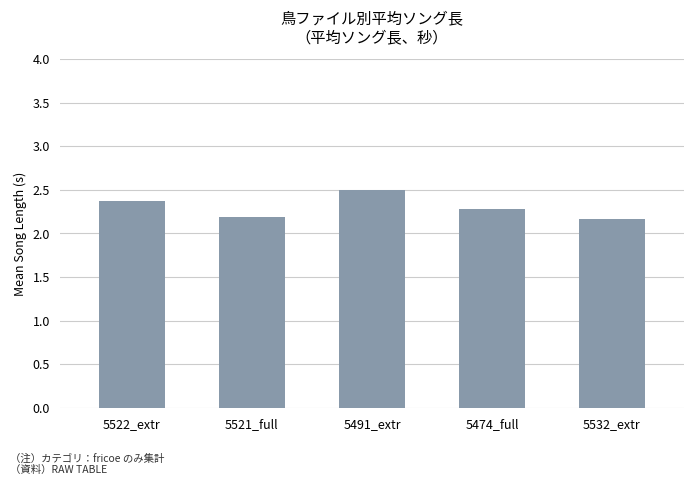

What is the label of the 5th bar from the right?

5522_extr